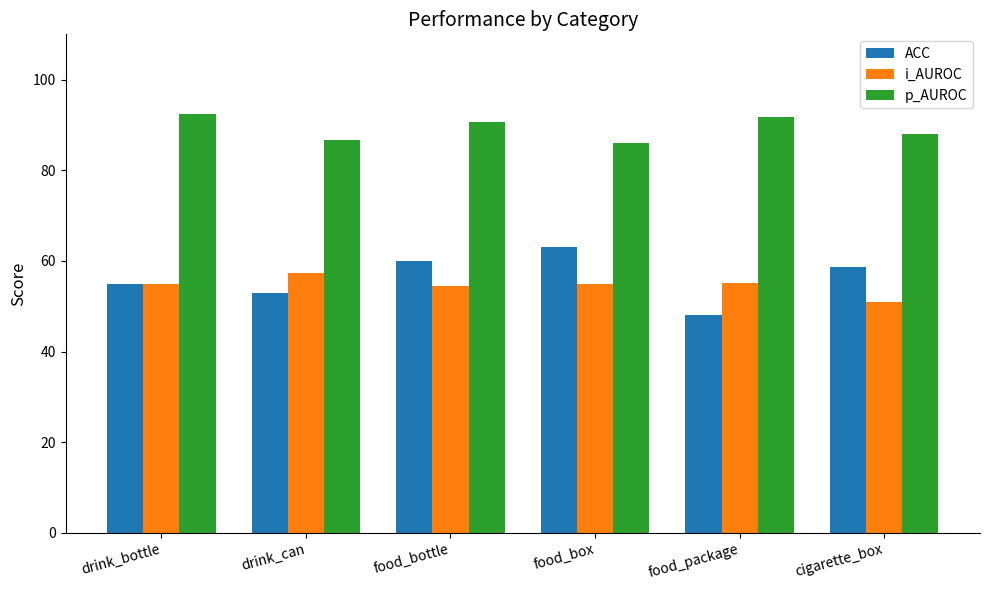

What is the maximum value shown in the chart?

92.5